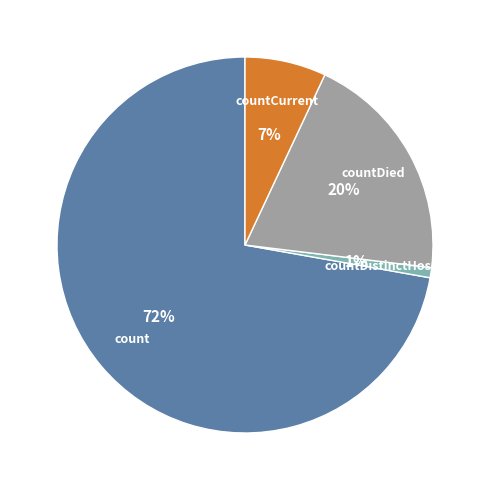

Which has a higher value, count or countCurrent?

count